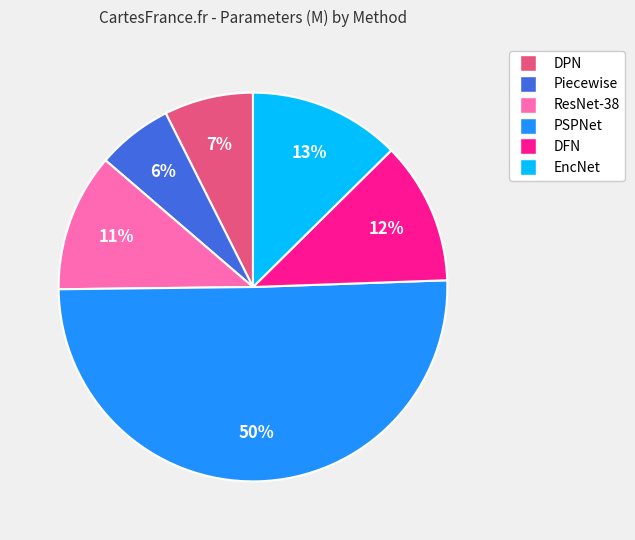

The Piecewise slice represents 19% of the pie. True or false?

False